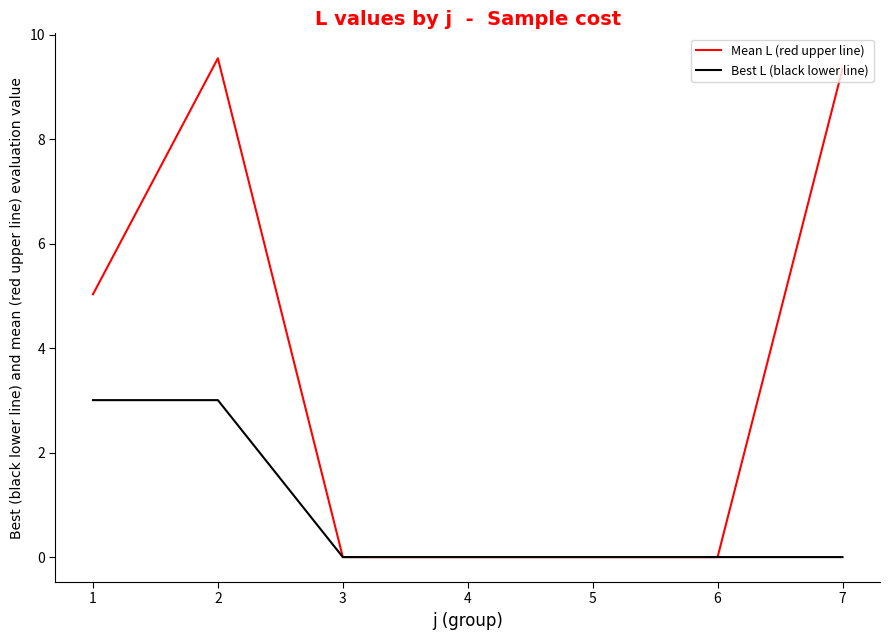

Does the chart have visible grid lines?

No